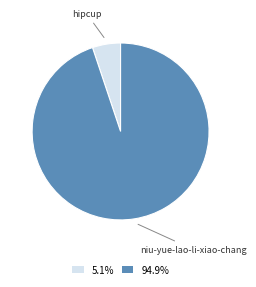

Combined, do 5.1% and 94.9% account for over 50%?

Yes